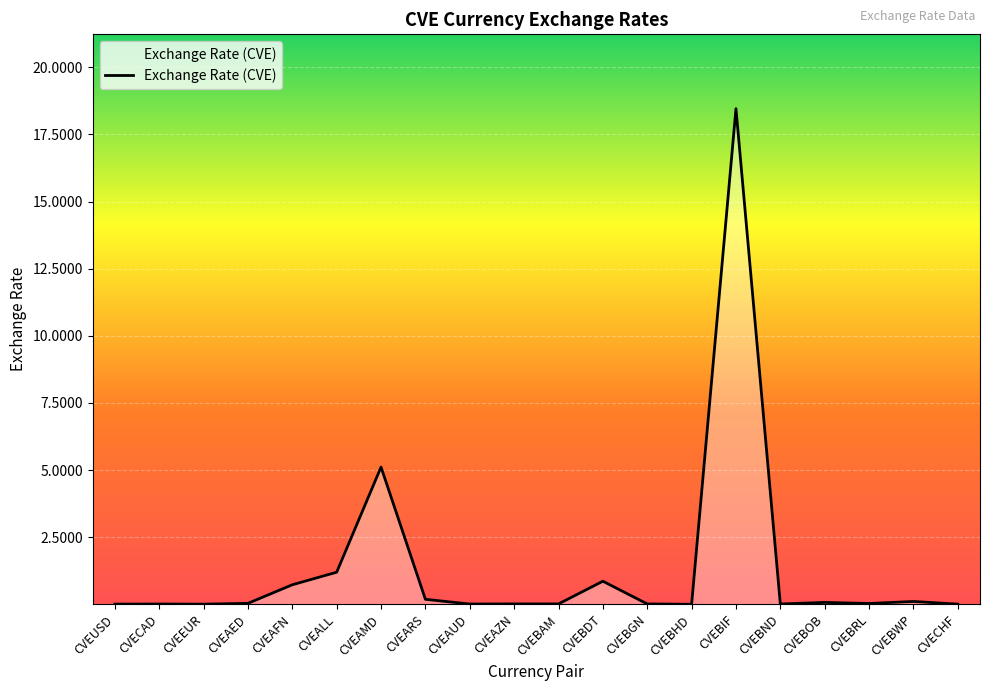

At which label is the value closest to 9?

CVEAMD